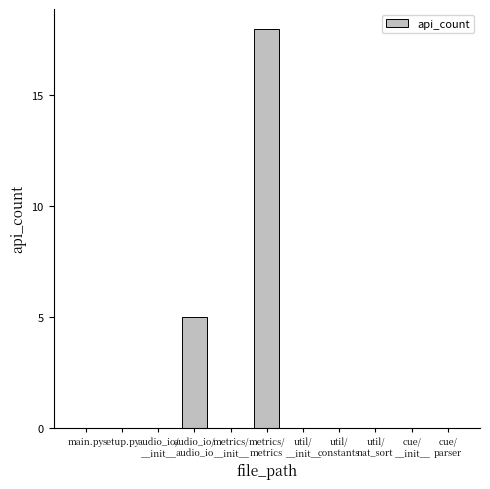

How many categories are shown in the chart?

11